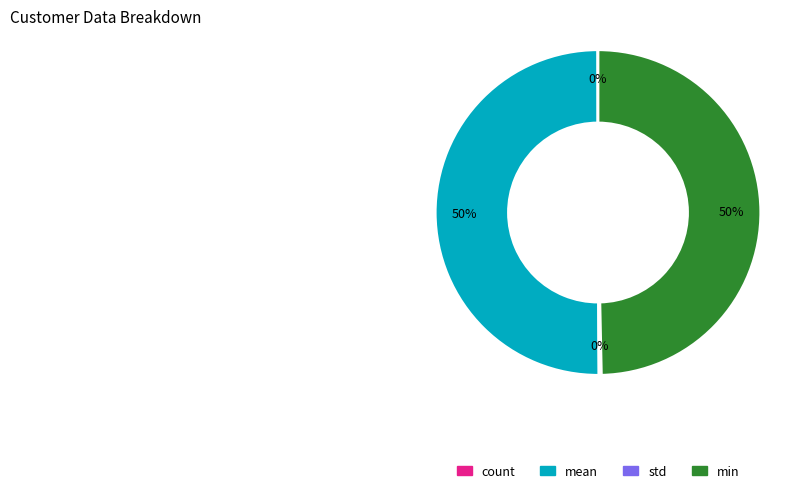

Is it true that mean is 50% of the pie?

True